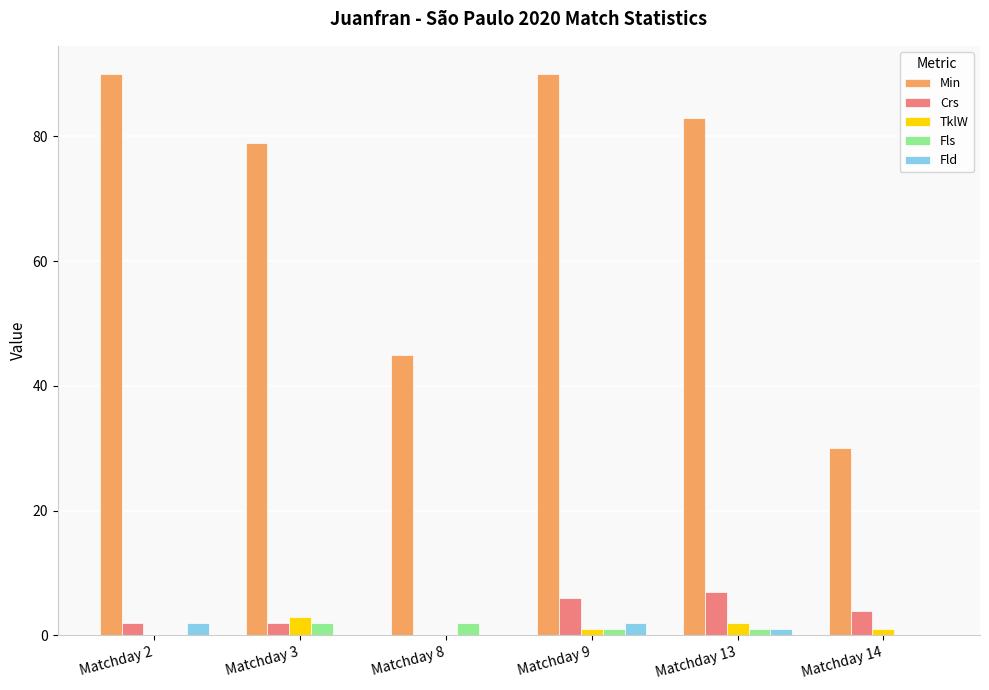

Which series has the largest total across all categories?

Min